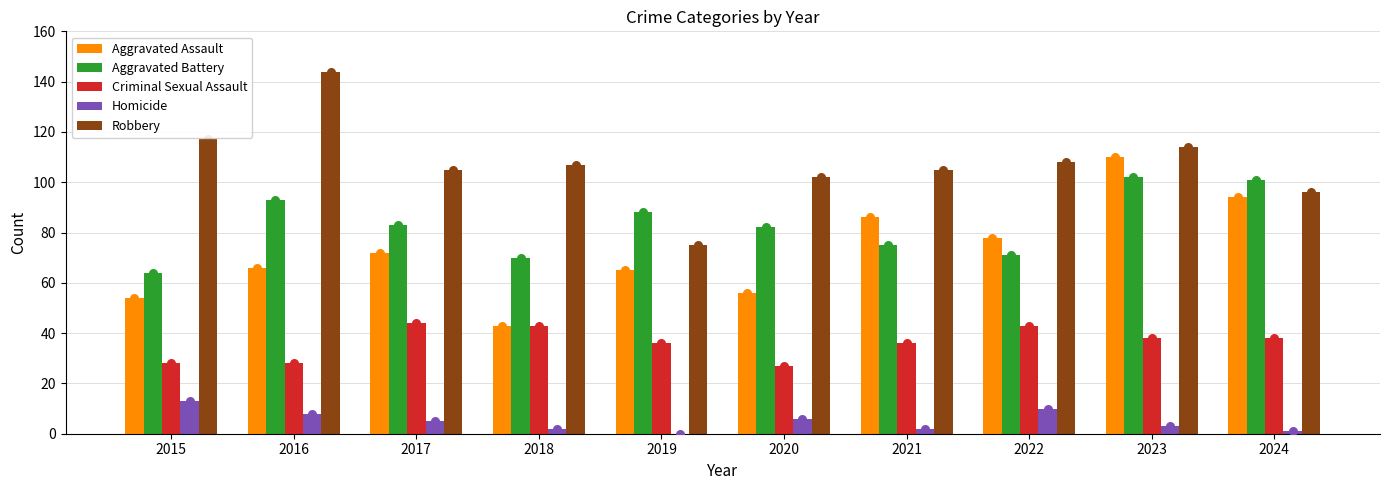

Which series has the widest spread of Y values?

Robbery